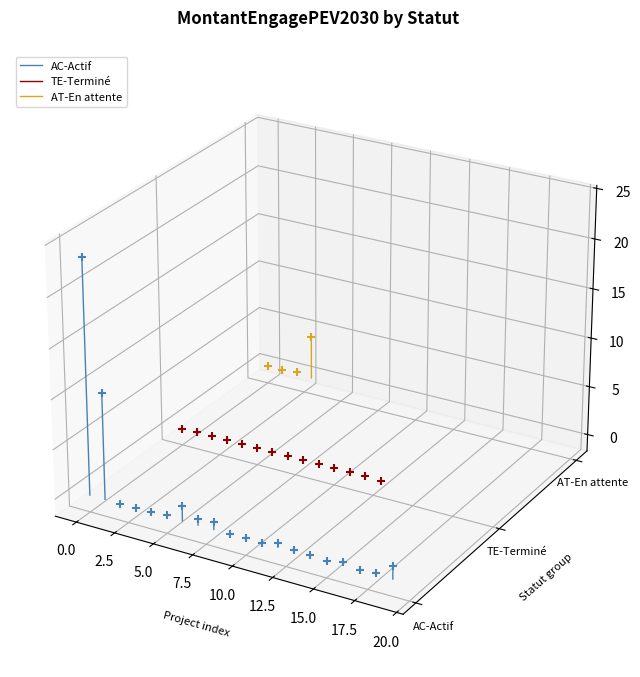

Which series contains the lowest Y value?

AC-Actif